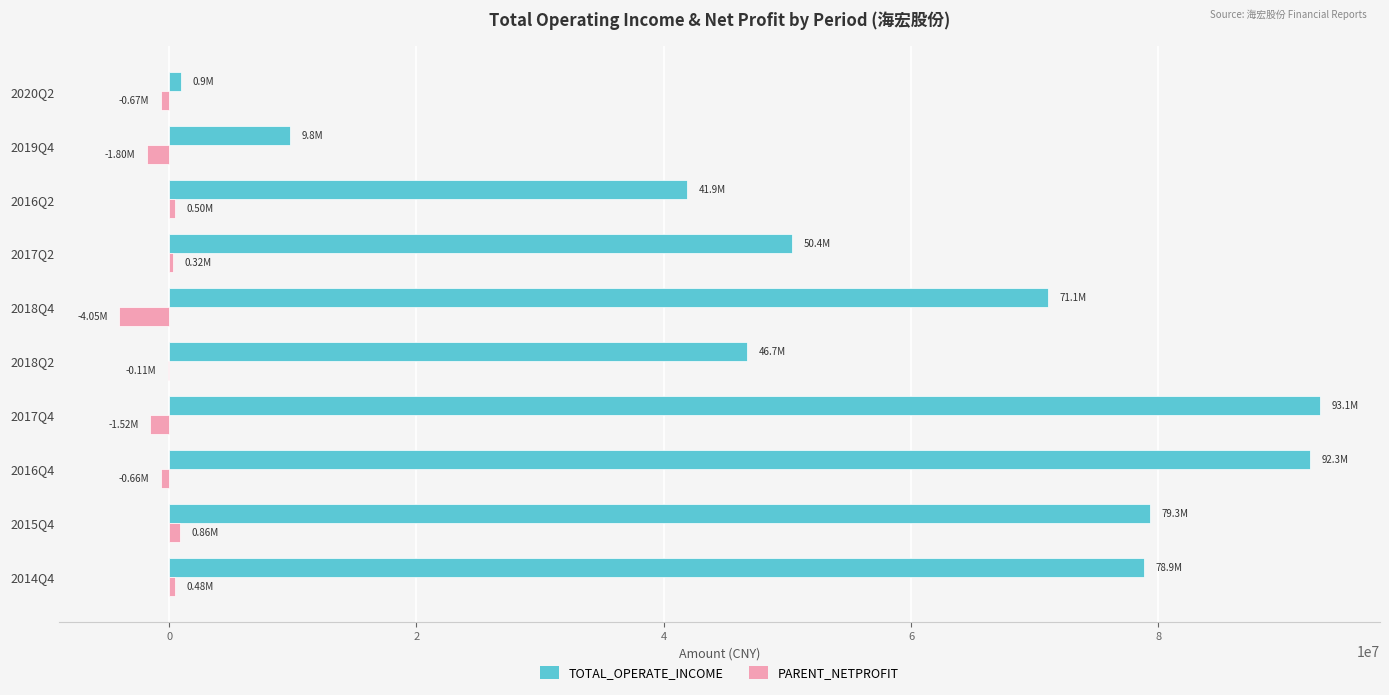

What is the sum of all TOTAL_OPERATE_INCOME values?

564357674.9